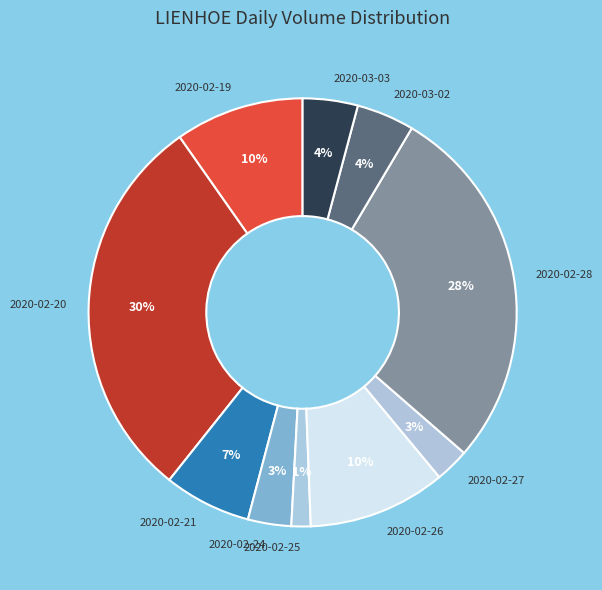

Is there a majority slice in this chart?

No